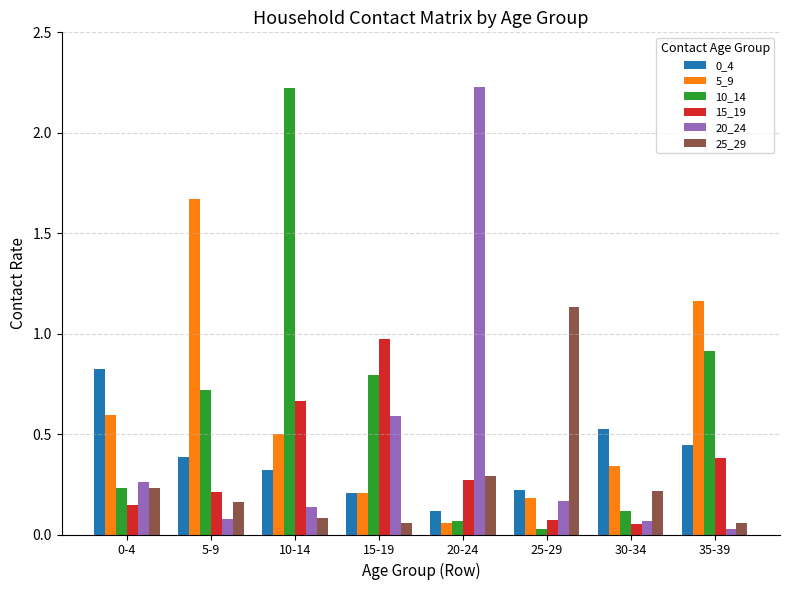

What is the difference between the highest and lowest values at 10-14?

2.1